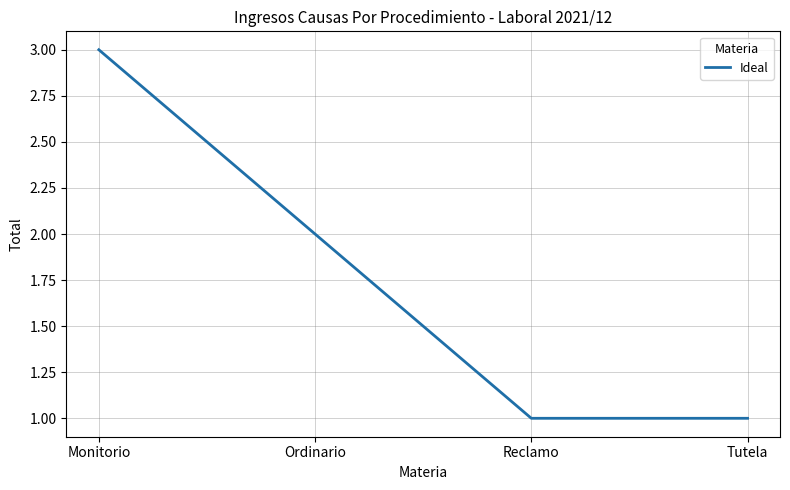

Where is the data nearest to the value 2?

Ordinario